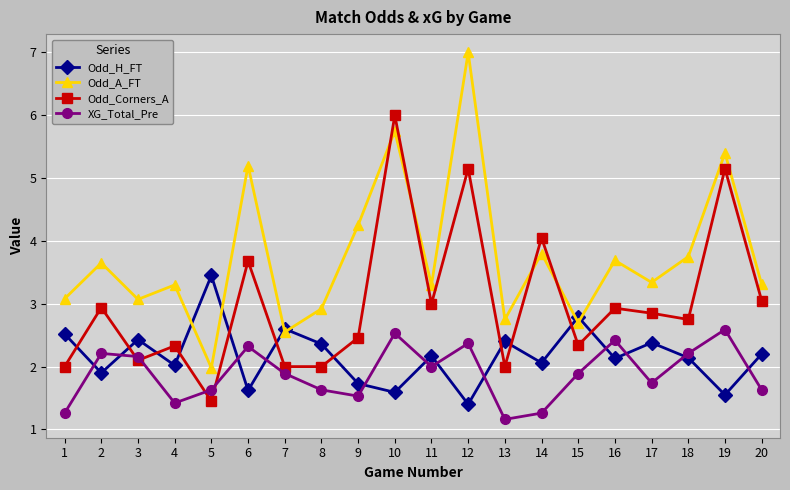

Rank the series by their average value, from lowest to highest.

XG_Total_Pre, Odd_H_FT, Odd_Corners_A, Odd_A_FT